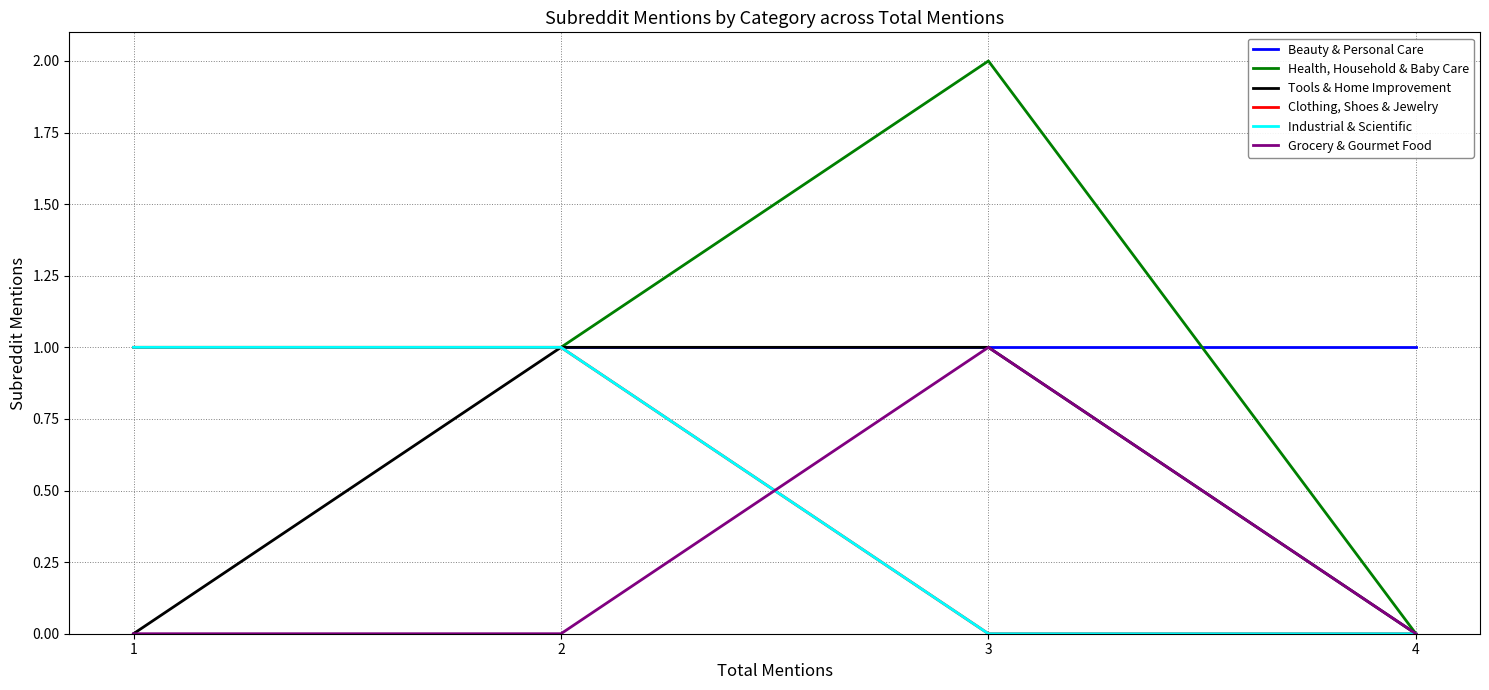

How many lines are shown in the chart?

6